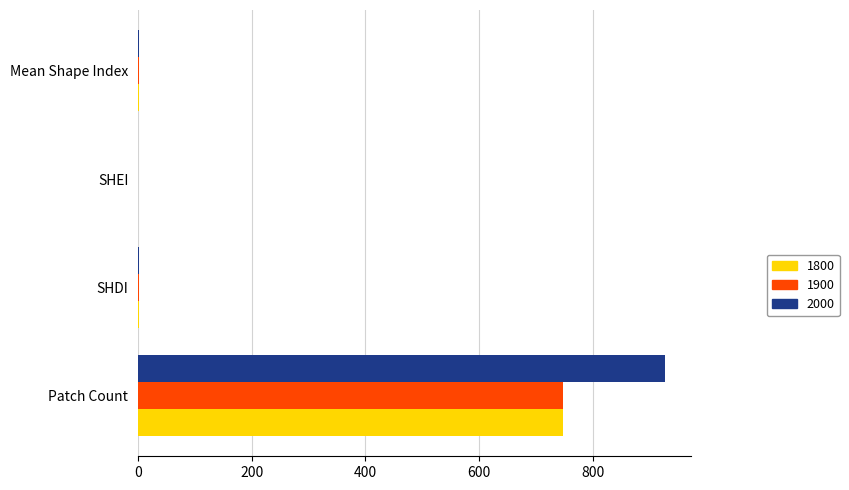

Read the 1900 value at SHEI.

0.7